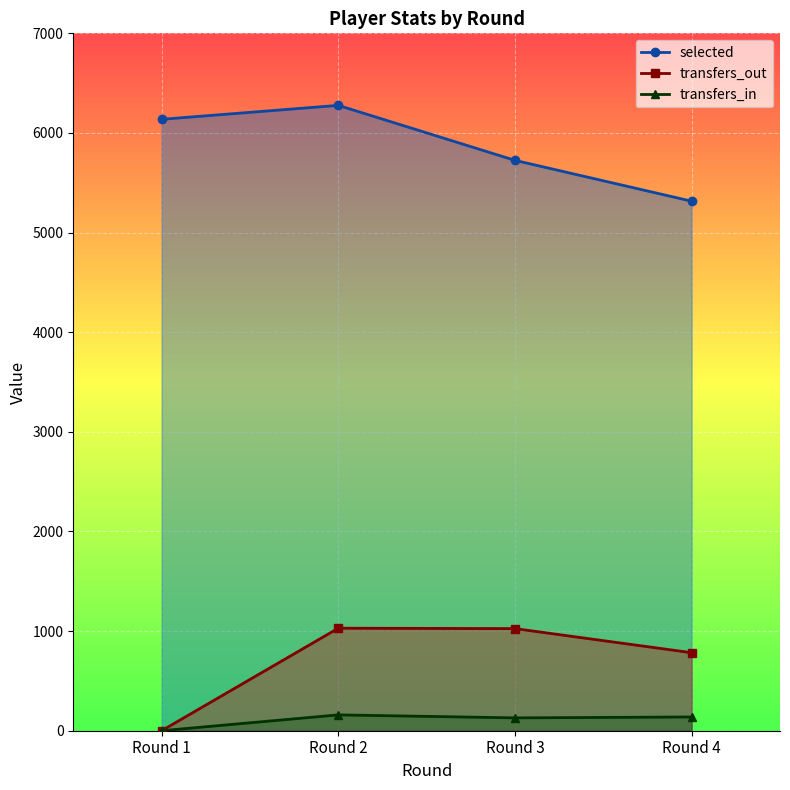

The value of transfers_out at Round 2 is 253. True or false?

False